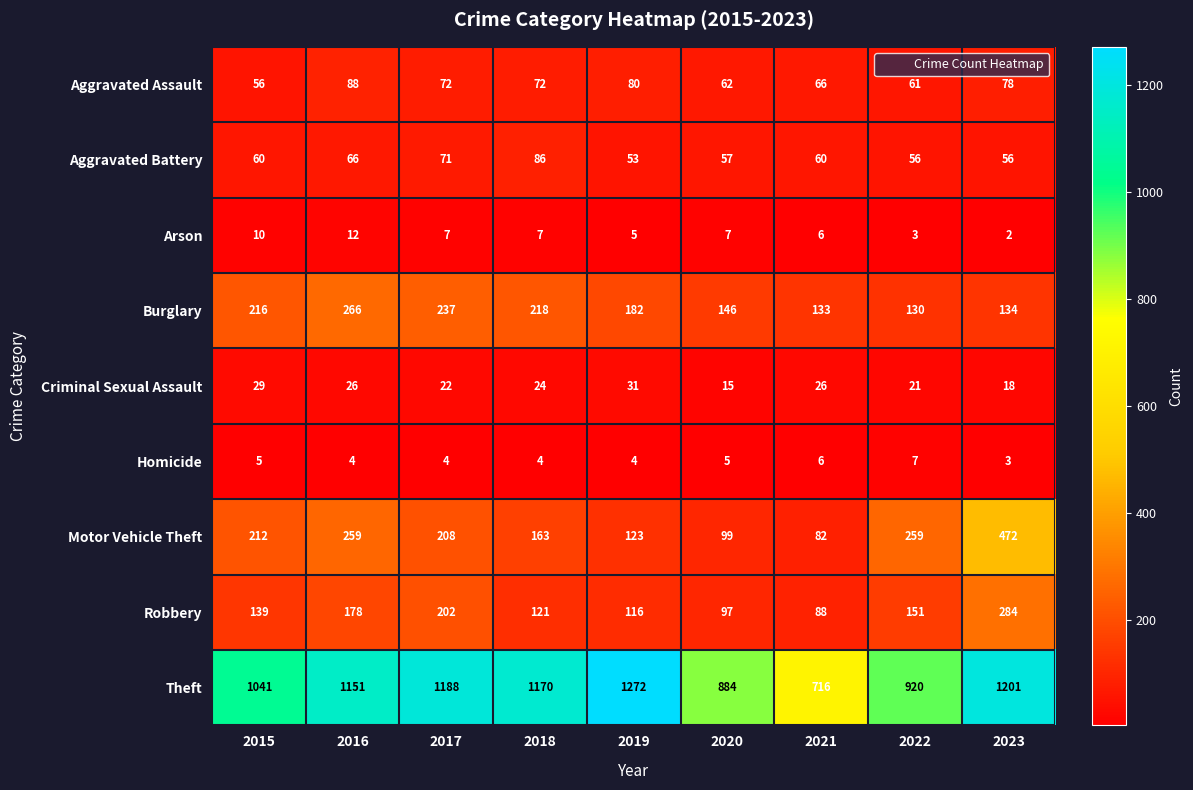

Which label corresponds to the smallest value in the chart?

2023